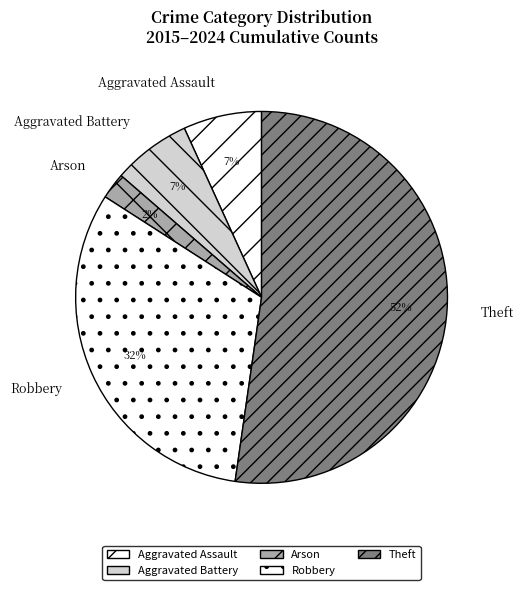

To the nearest percent, what is the difference between the largest and smallest slice percentages?

50%